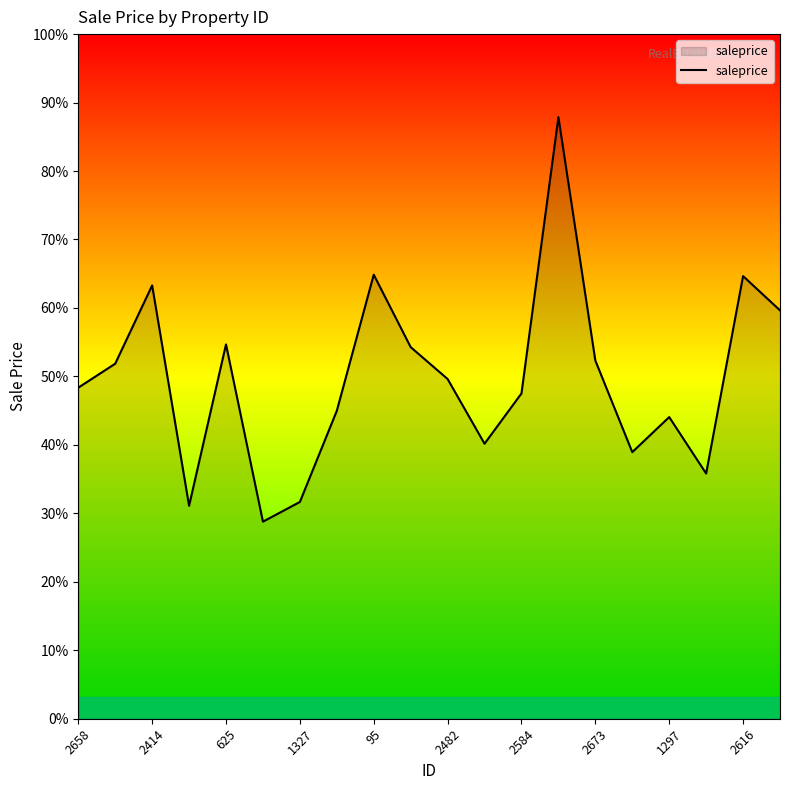

How many points are higher than both their immediate neighbors (excluding endpoints)?

6